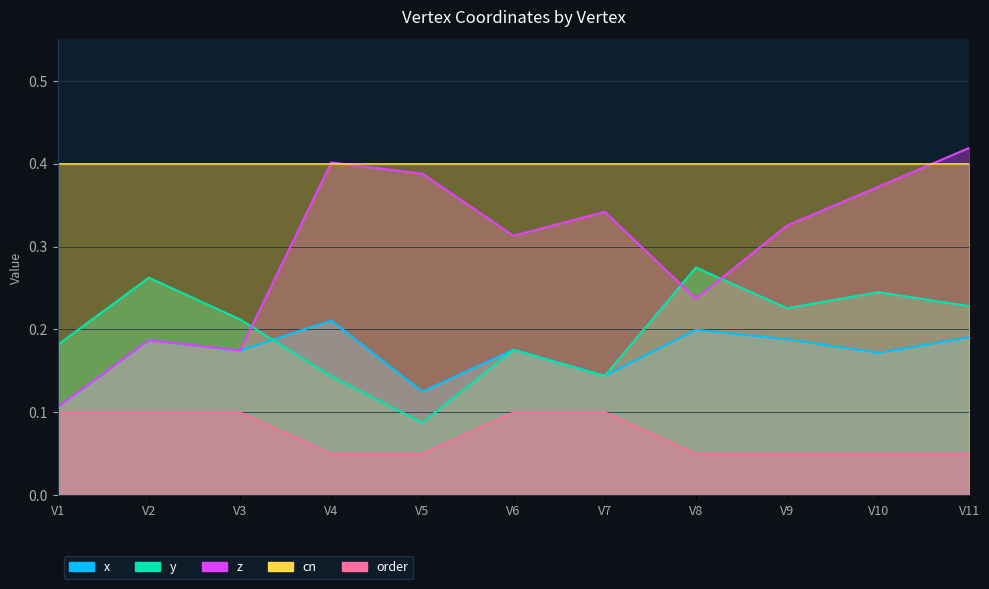

True or false: y has a value of 0.4 at V10.

False